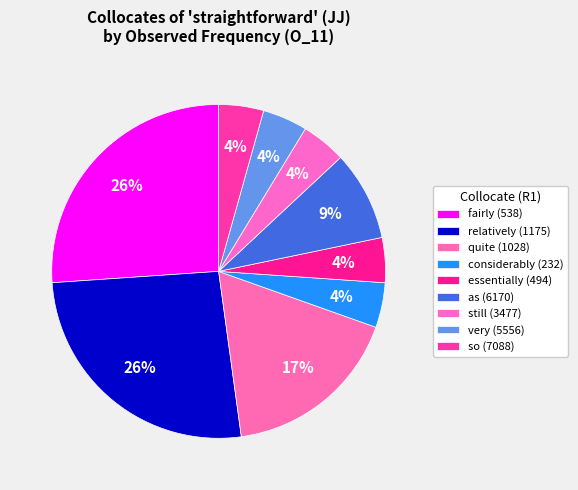

How many slices are in this pie chart?

9